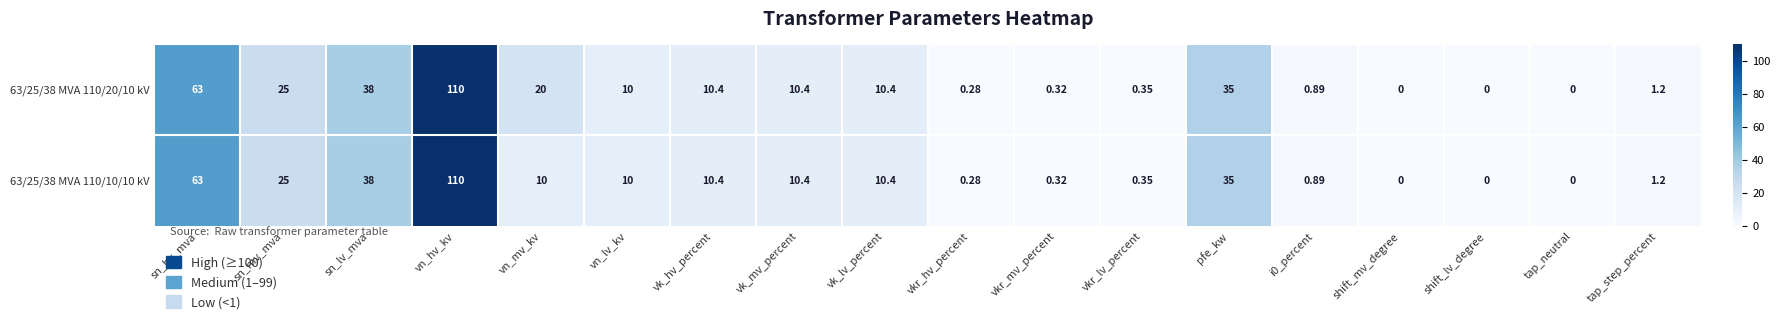

Which series has the largest total across all categories?

63/25/38 MVA 110/20/10 kV